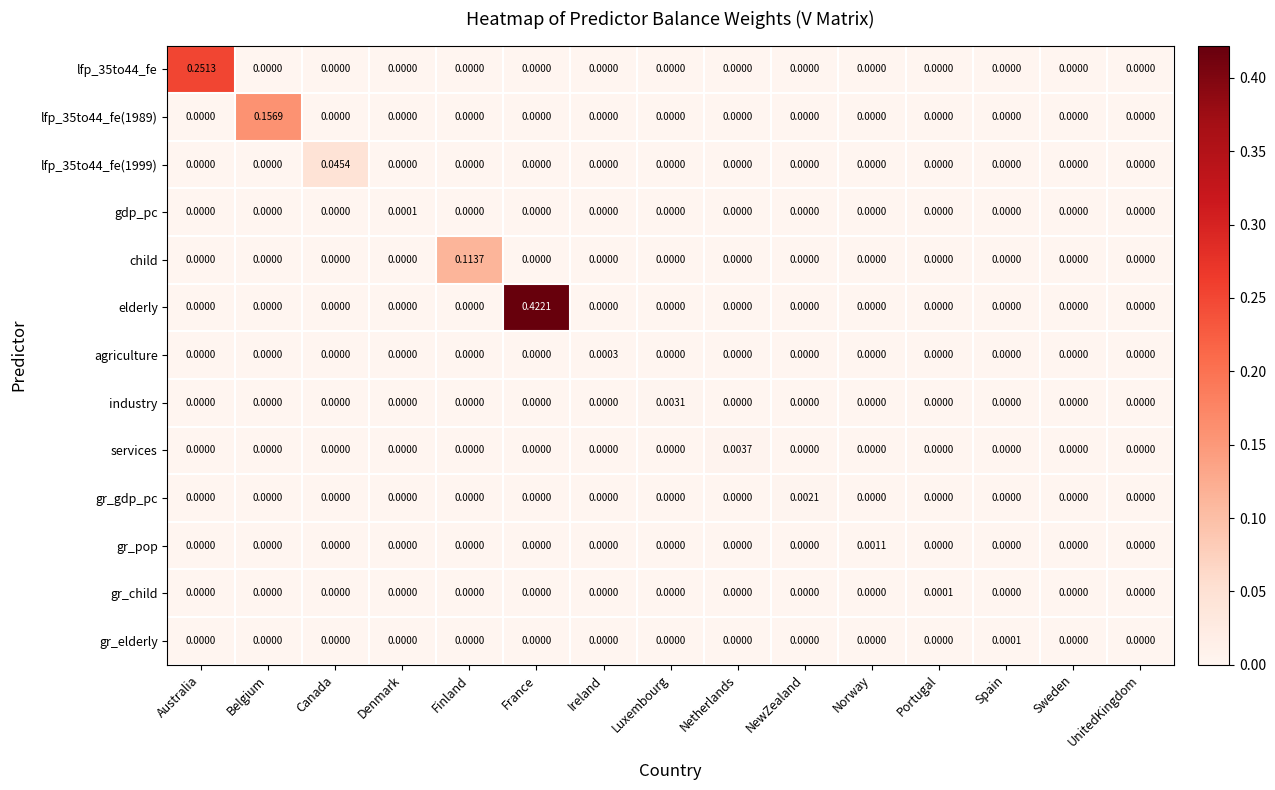

Which series has the largest total across all categories?

elderly